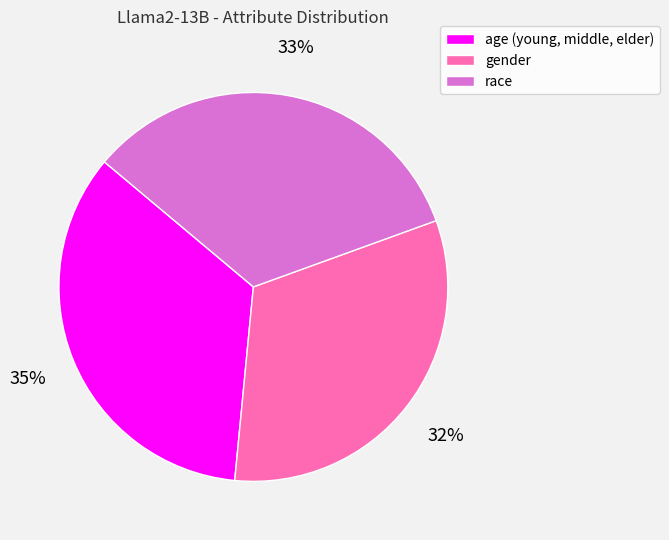

Rank the categories by value from lowest to highest.

gender, race, age (young, middle, elder)